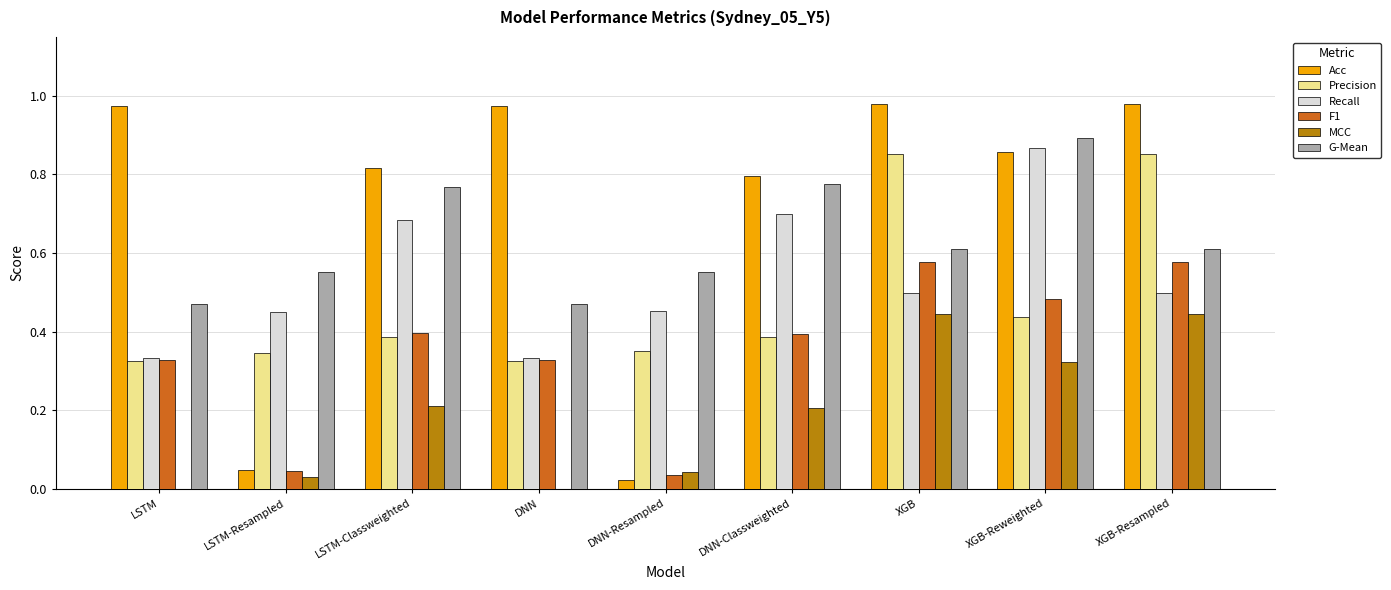

The value of MCC at LSTM-Classweighted is 0.2. True or false?

True